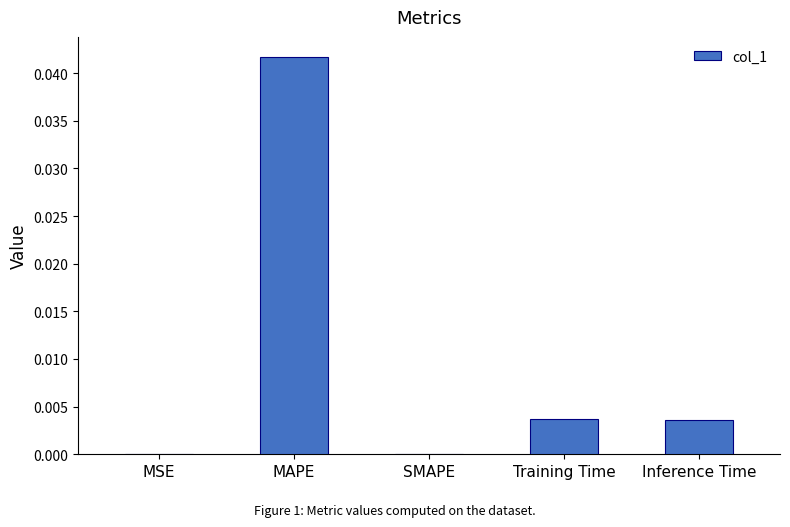

Is it true that the value at SMAPE is 0.0?

True